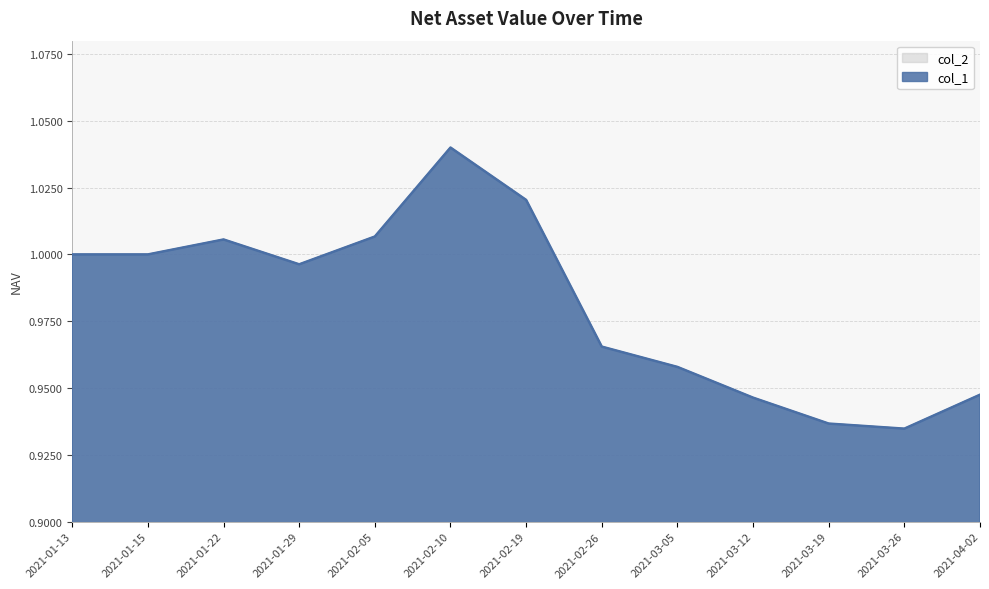

Where is the first local minimum for col_2?

2021-01-29